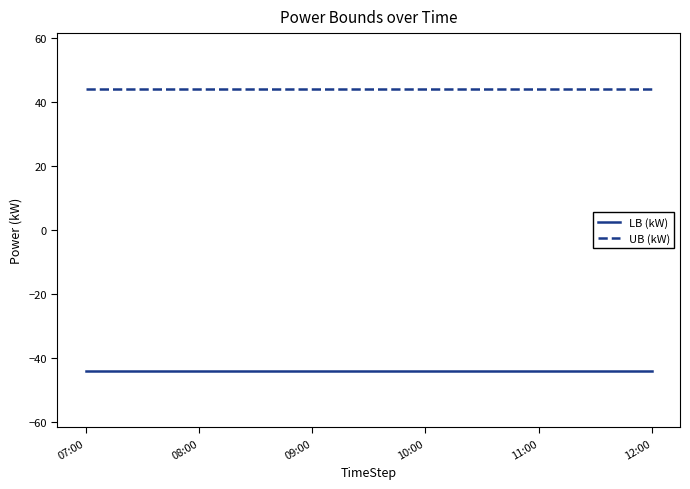

True or false: UB (kW) and LB (kW) intersect in this chart.

False